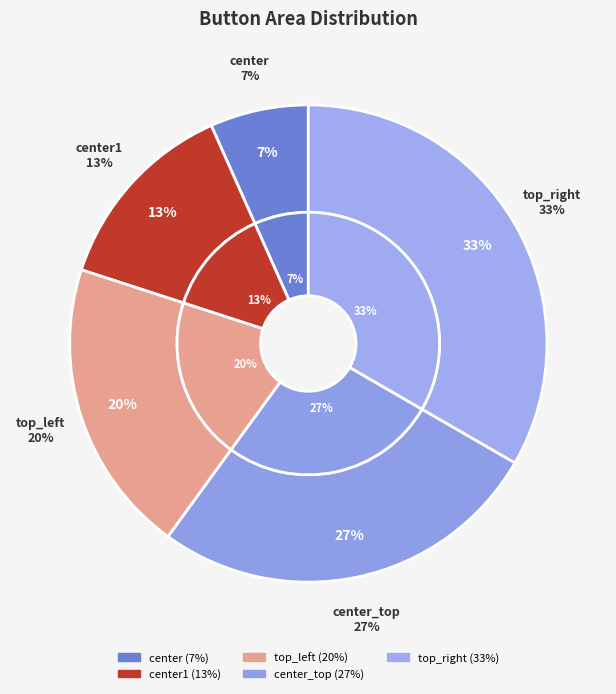

How many slices are in this pie chart?

5